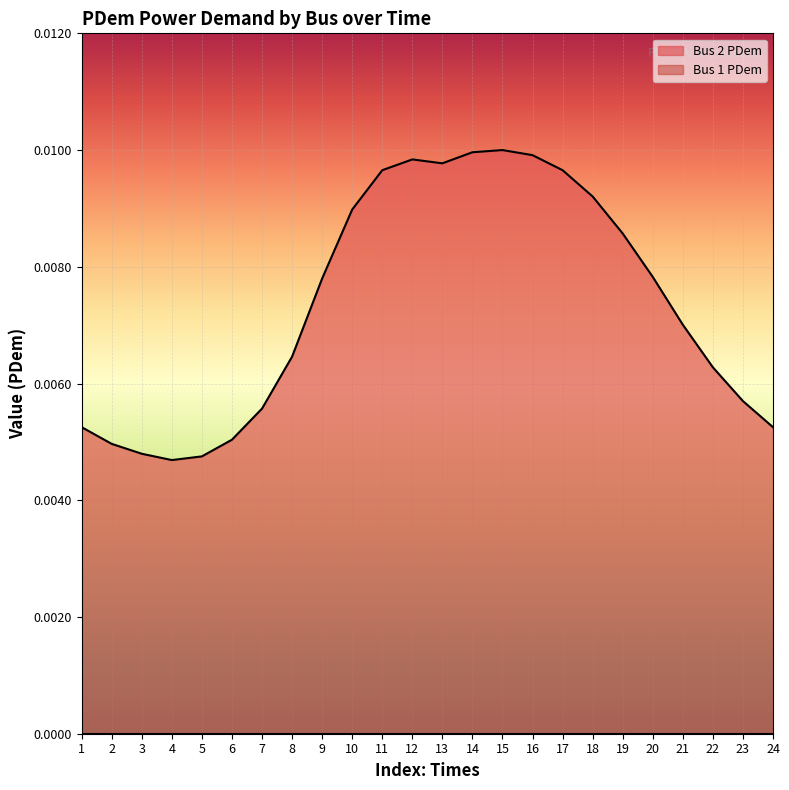

How many lines are shown in the chart?

1